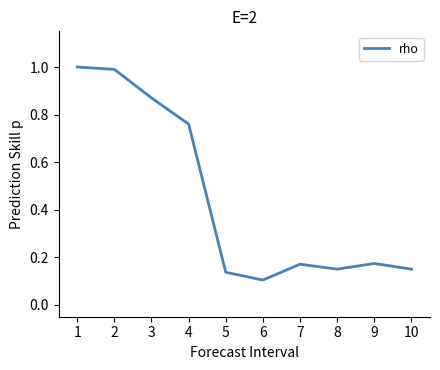

How many lines are shown in the chart?

1